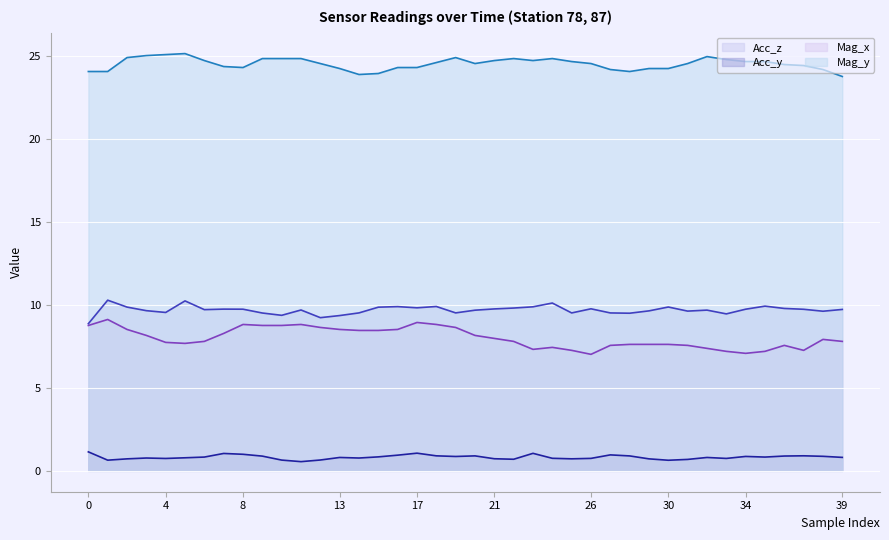

What is the total value across all series at 4?

43.1